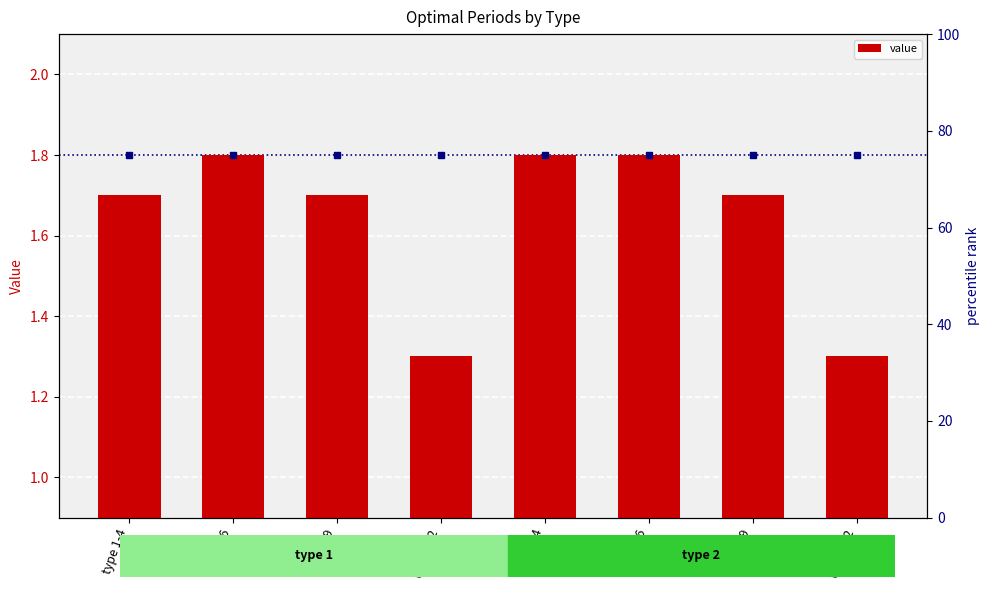

Reading left to right, what are all the values shown in this chart?

type 1-4=1.7	type1-6=1.8	type1-9=1.7	type1-12=1.3	type 2-4=1.8	type2-6=1.8	type2-9=1.7	type2-12=1.3